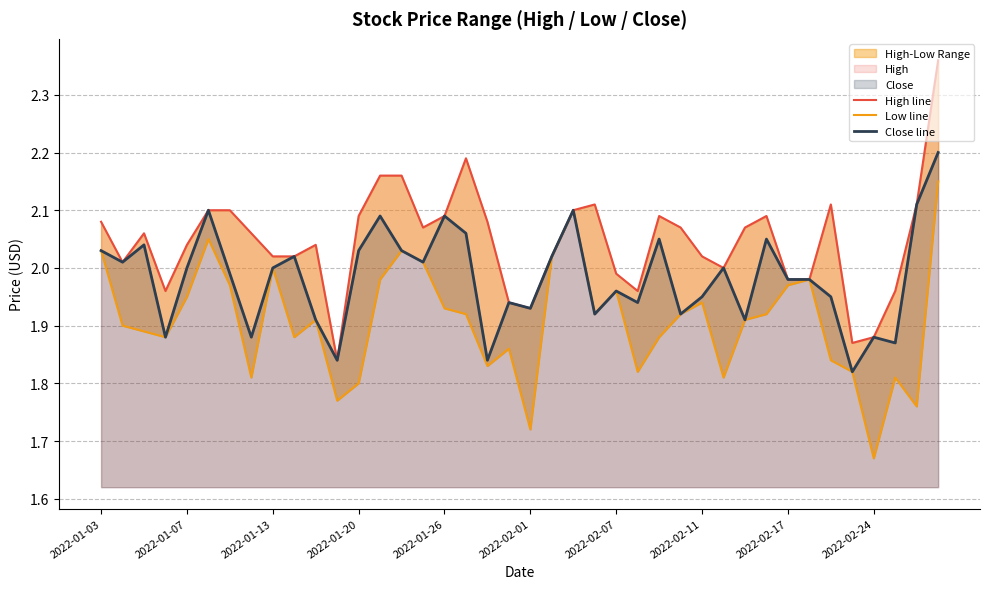

What position from the right is 31?

9